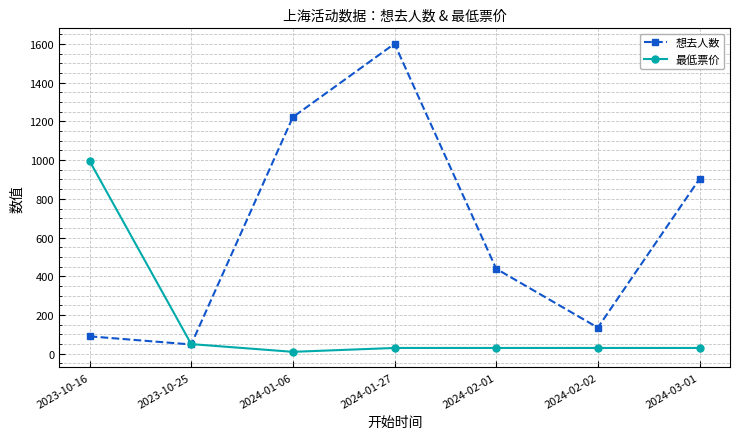

True or false: 想去人数 has a value of 35.0 at 2023-10-16.

False